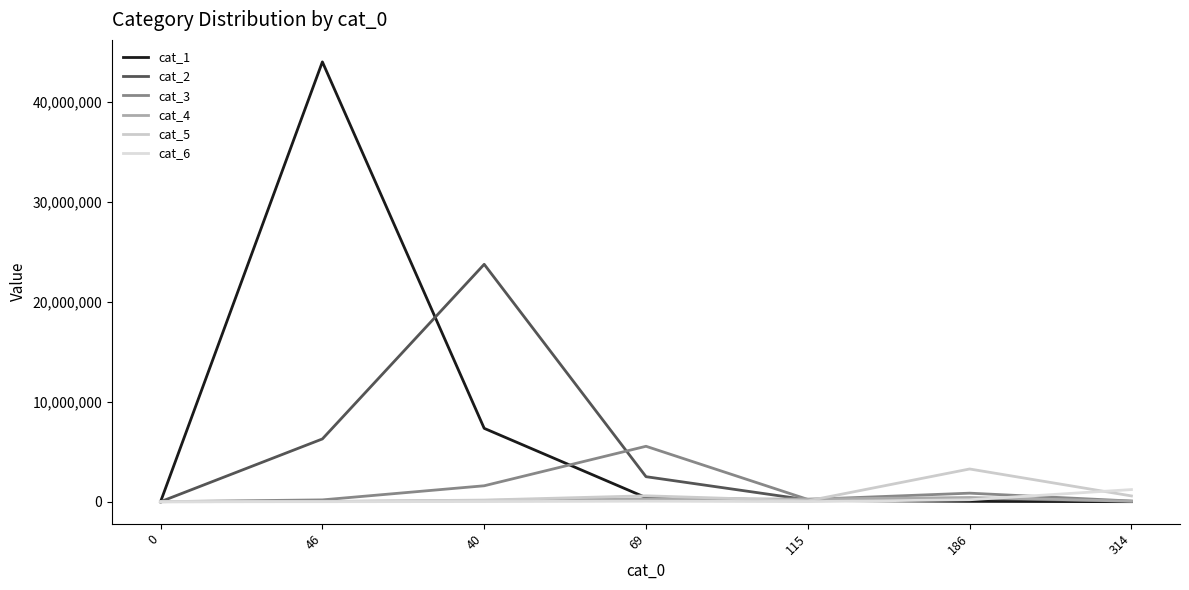

Does the chart display data point markers on the line(s)?

No